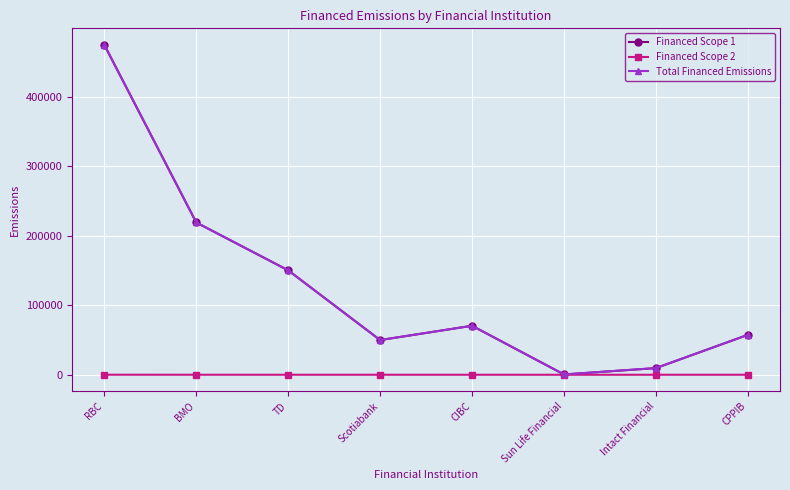

What is the label of the 3rd point from the left?

TD